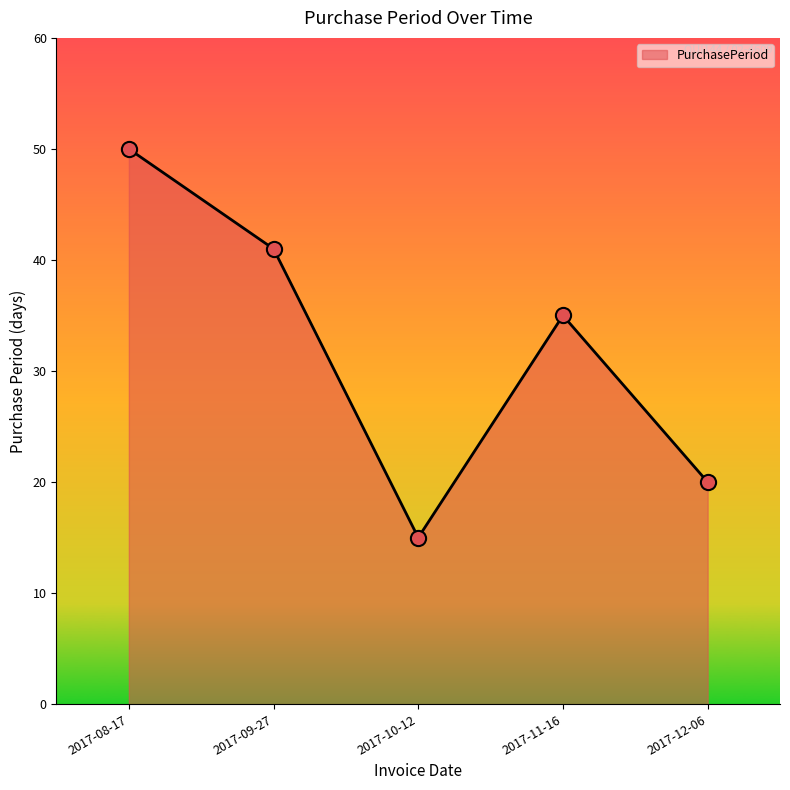

What is the change in value from 2017-10-12 to 2017-12-06?

+5